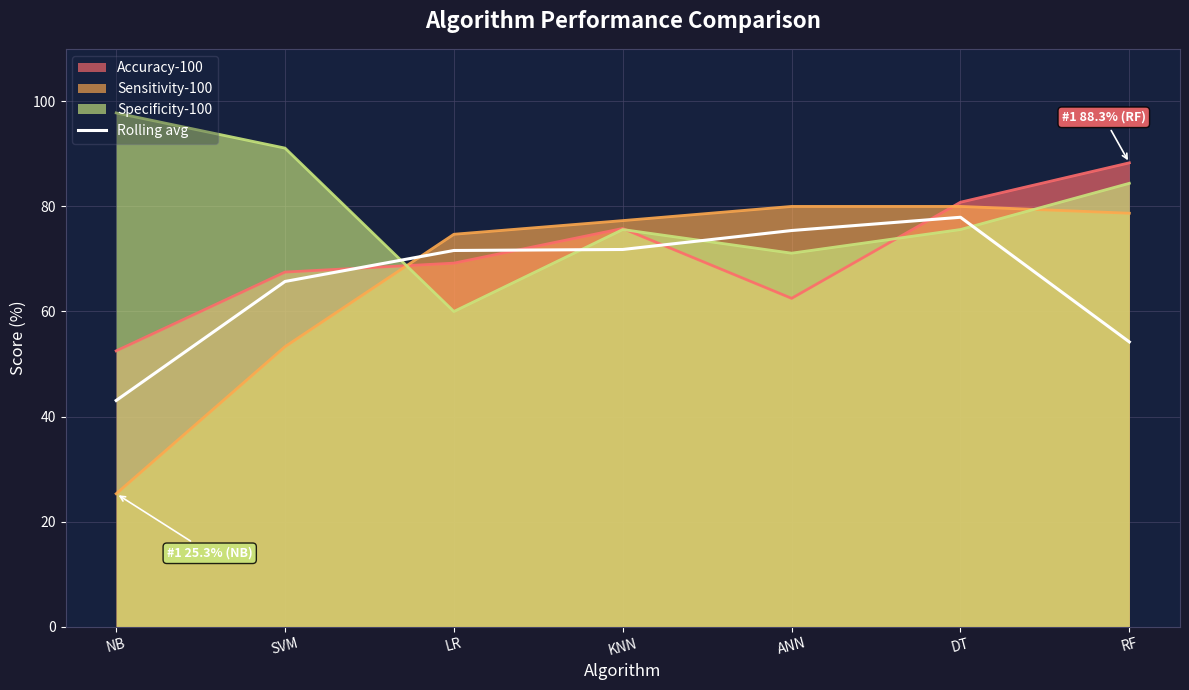

At which category does the chart reach its peak across all series?

NB